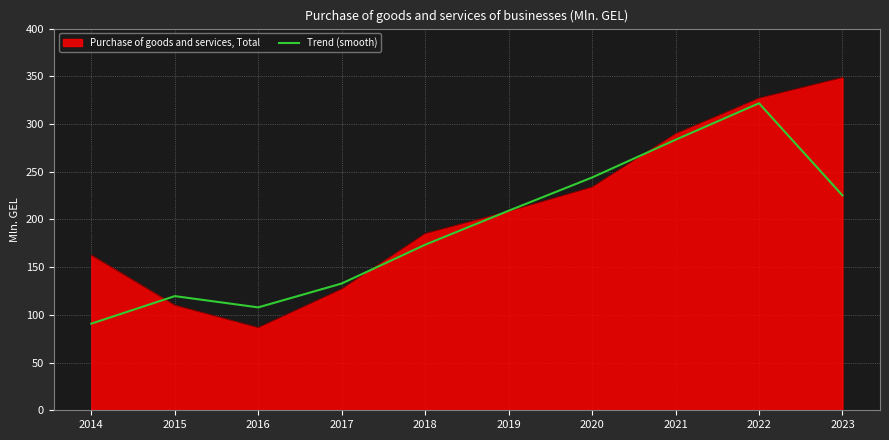

Does the chart display data point markers on the line(s)?

No